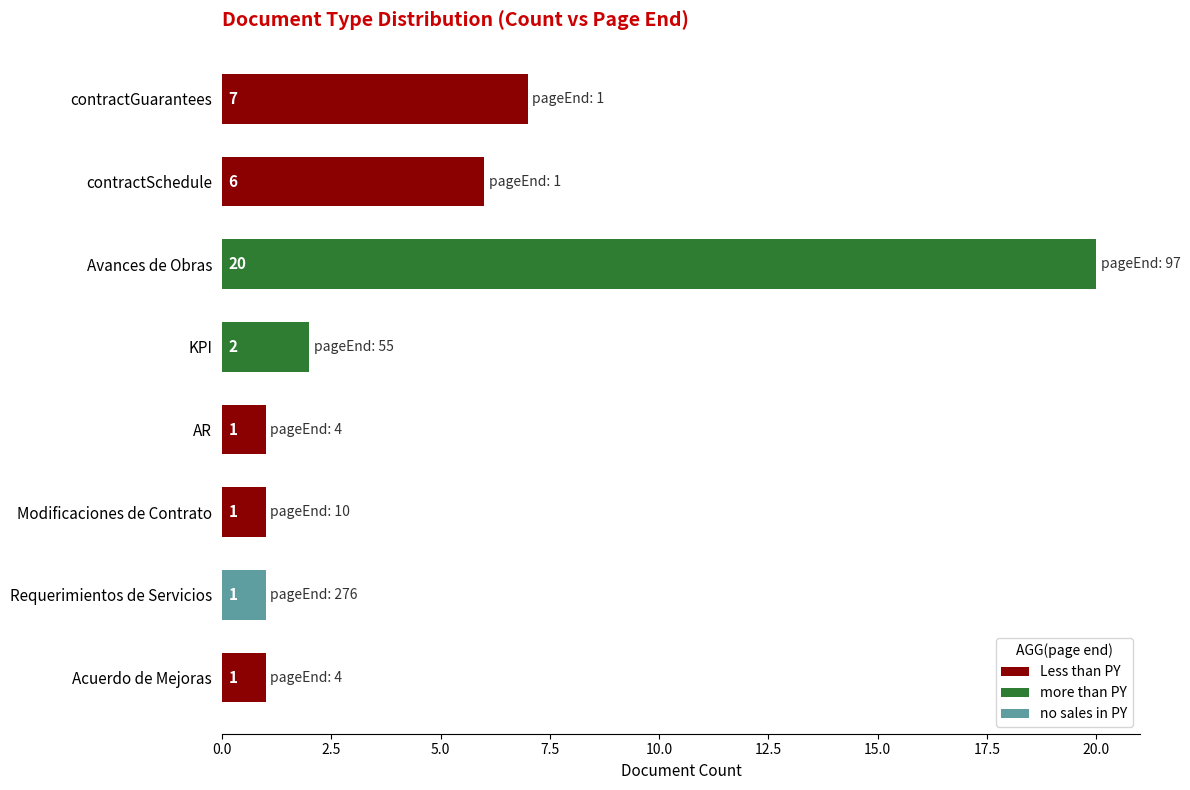

What is the average value?

5